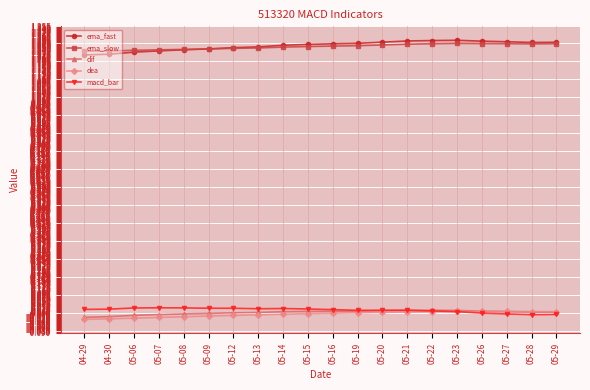

Is it true that dif equals 0.0 at 05-13?

True